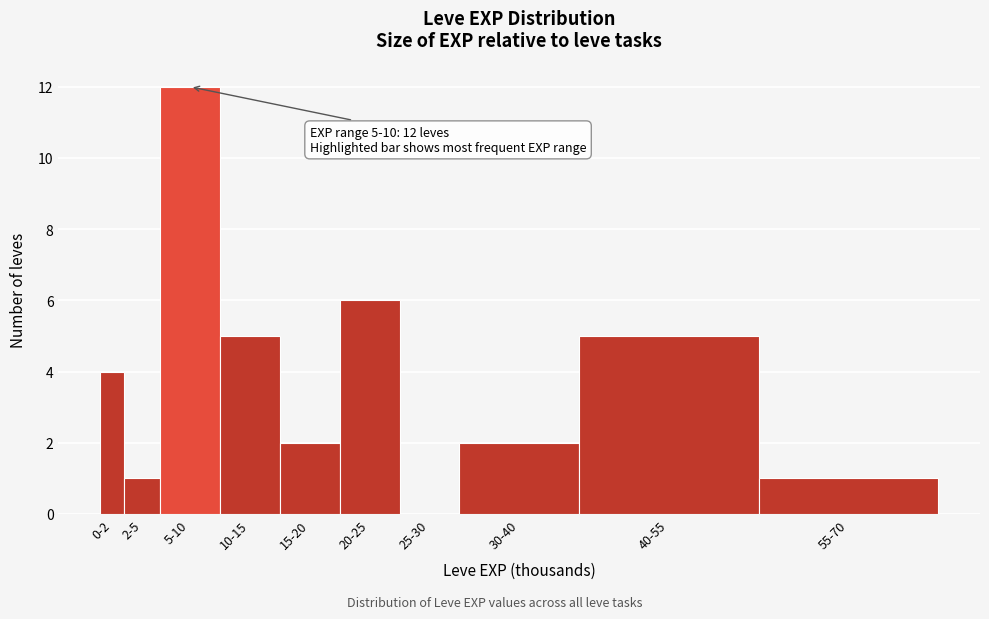

Reading left to right, extract all data points from this chart.

0-2=4	2-5=1	5-10=12	10-15=5	15-20=2	20-25=6	25-30=0	30-40=2	40-55=5	55-70=1